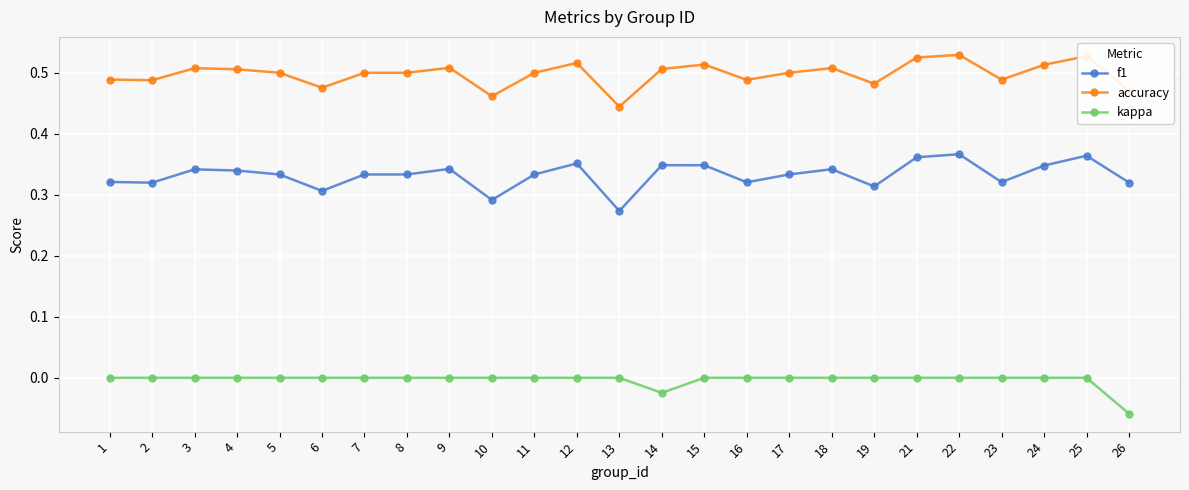

Which category has the lowest value across all series?

26